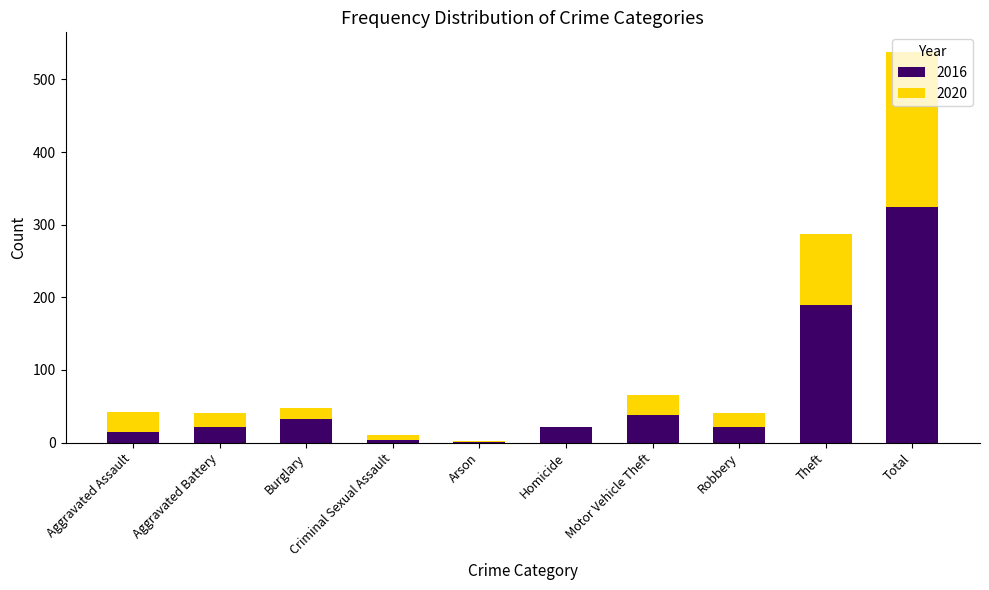

At which label is 2016 closest to 163?

Theft